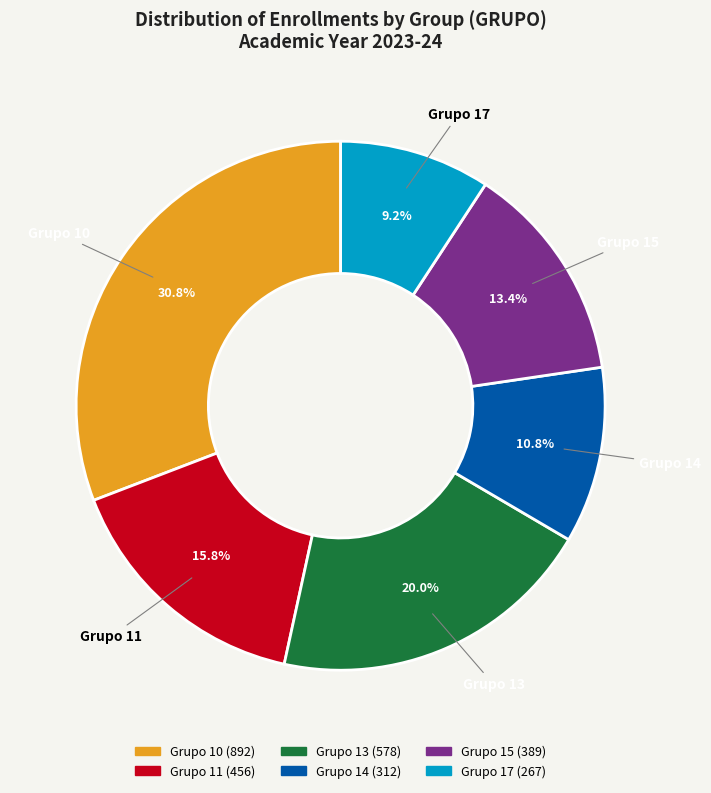

Is there a majority slice in this chart?

No